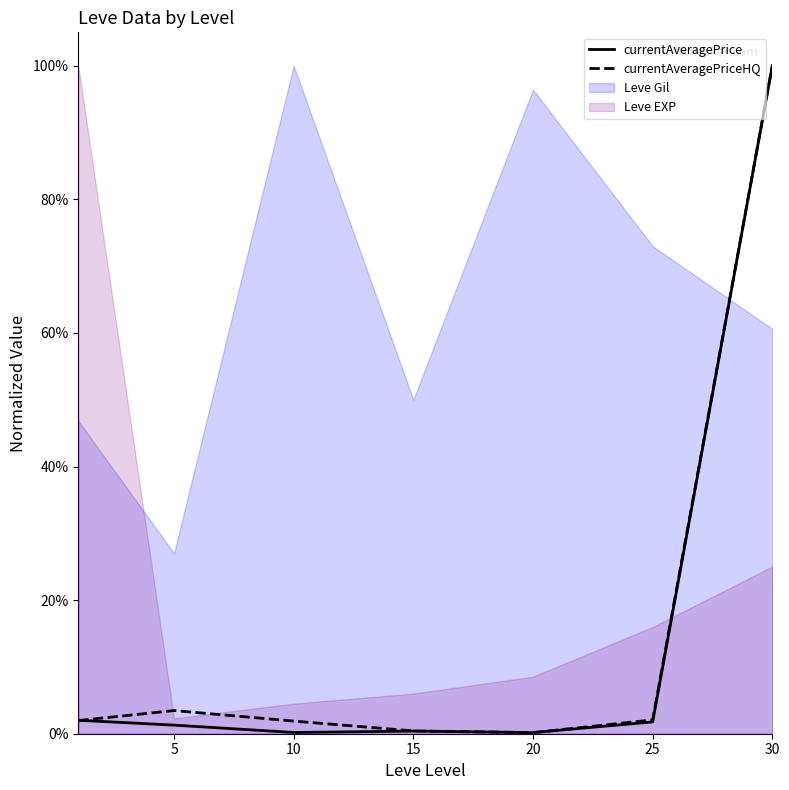

Where is the first local minimum for currentAveragePriceHQ?

20